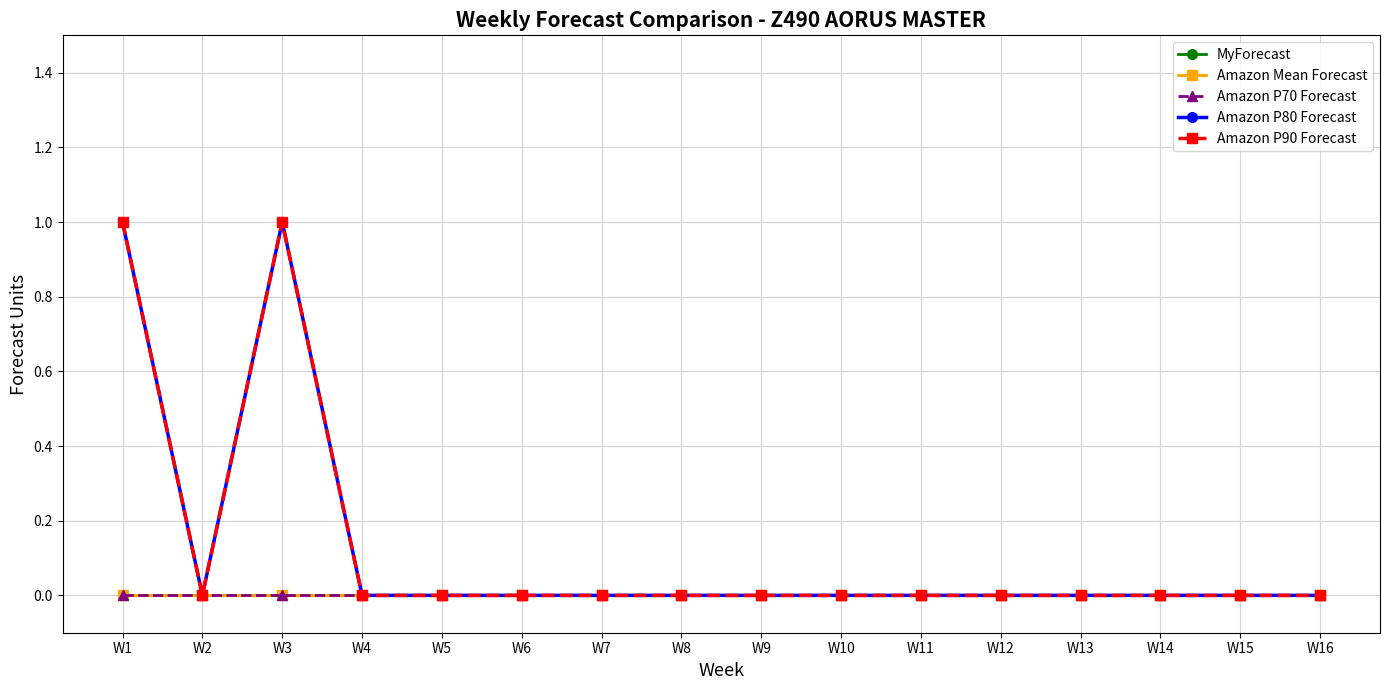

Which series has the widest spread of values?

Amazon P80 Forecast